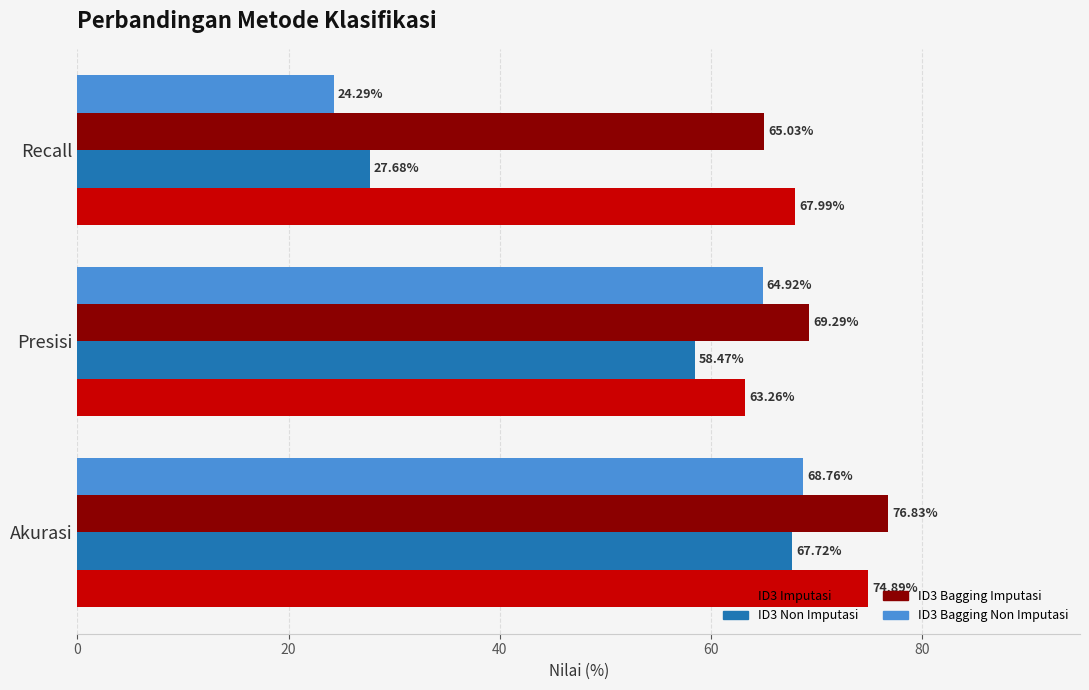

How many data points in ID3 Non Imputasi are above 58?

2